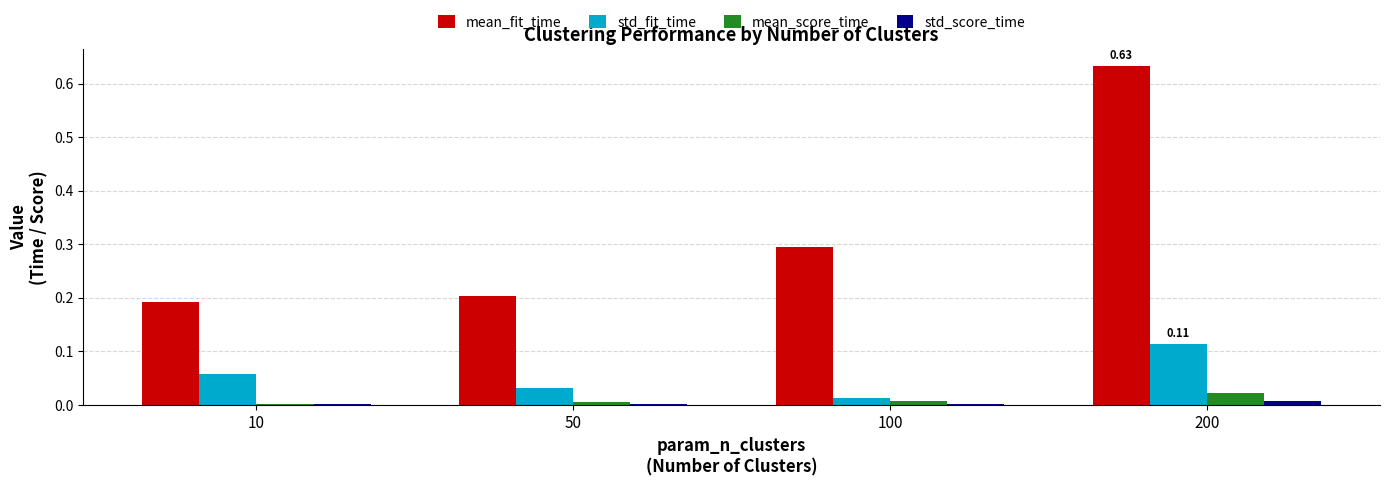

Which series has the largest total across all categories?

mean_fit_time